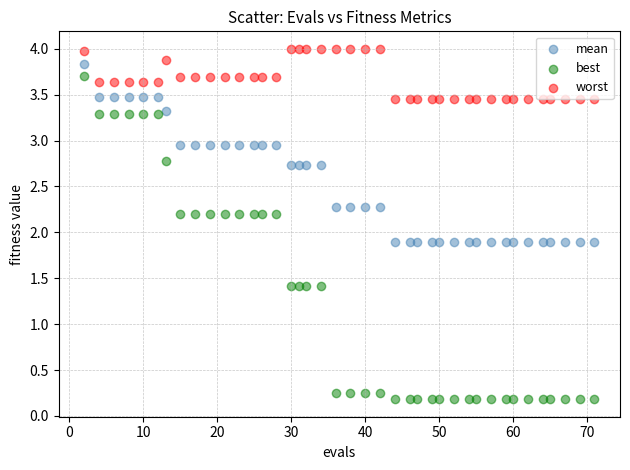

What is the X range (max minus min) for the scatter plot?

69.0